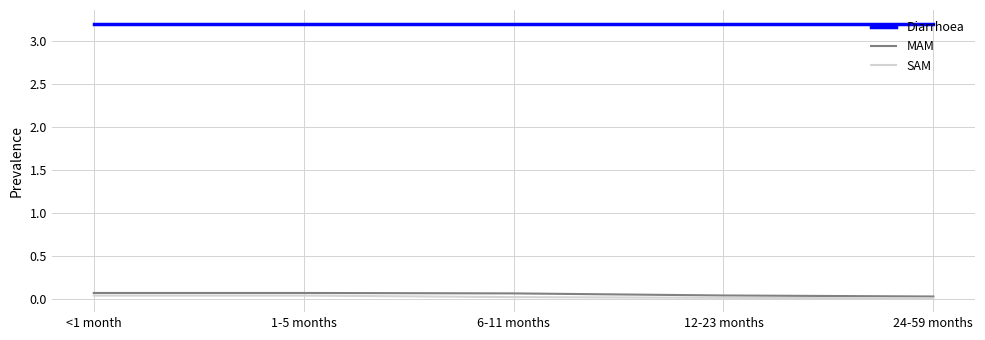

What is the greatest value displayed?

3.2